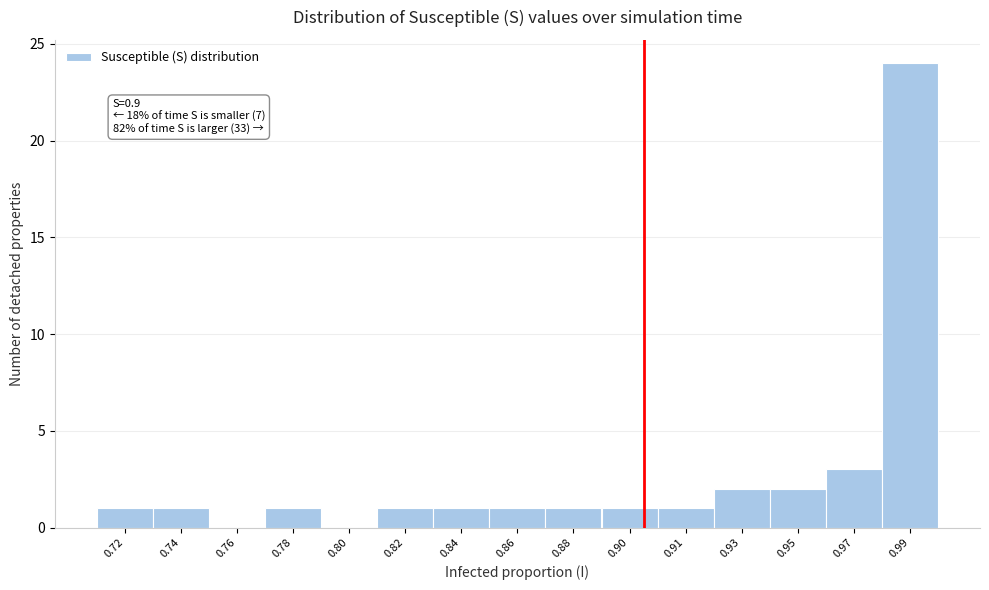

Reading left to right, transcribe all the data shown in this chart.

0.72=1	0.74=1	0.76=0	0.78=1	0.80=0	0.82=1	0.84=1	0.86=1	0.88=1	0.90=1	0.91=1	0.93=2	0.95=2	0.97=3	0.99=24